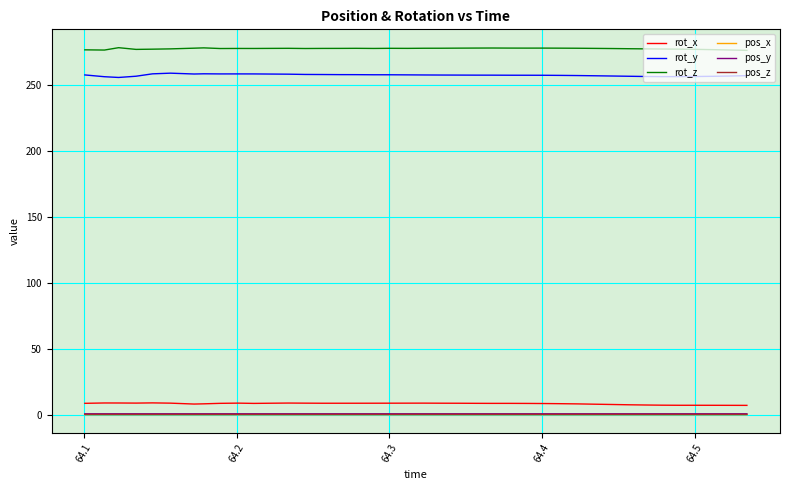

True or false: rot_y and rot_x intersect in this chart.

False